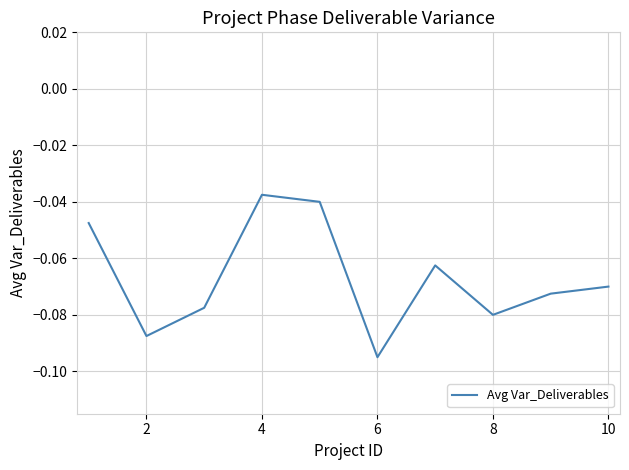

How many lines are shown in the chart?

1